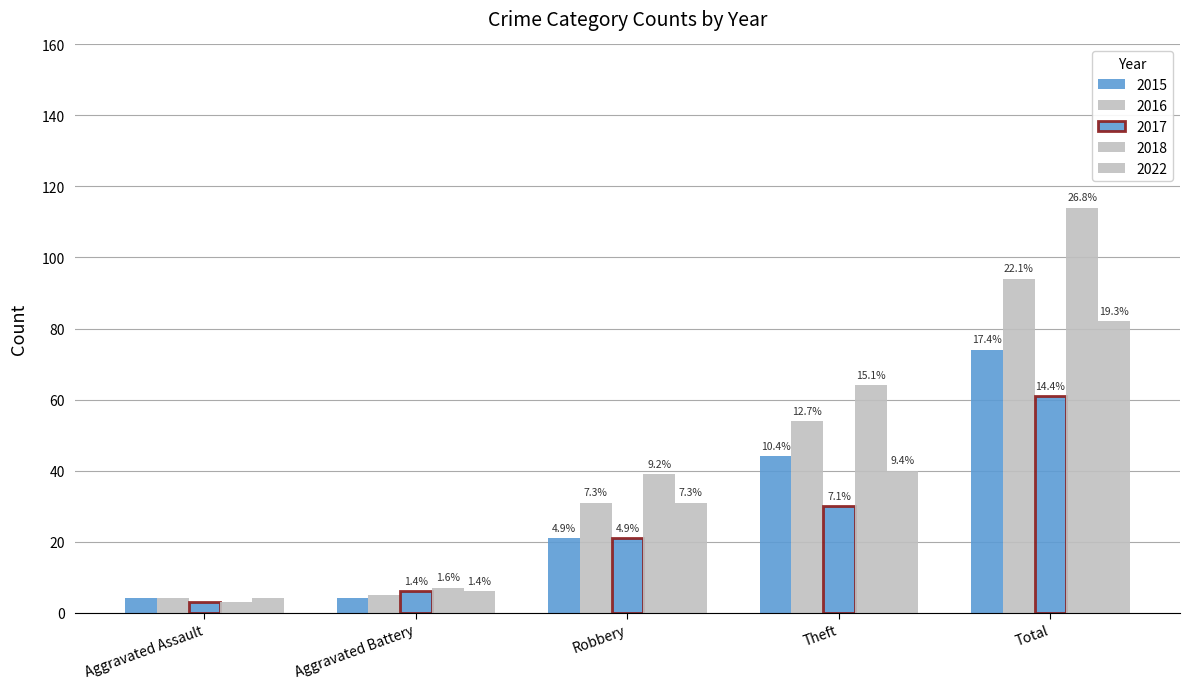

How many groups of bars are there?

5